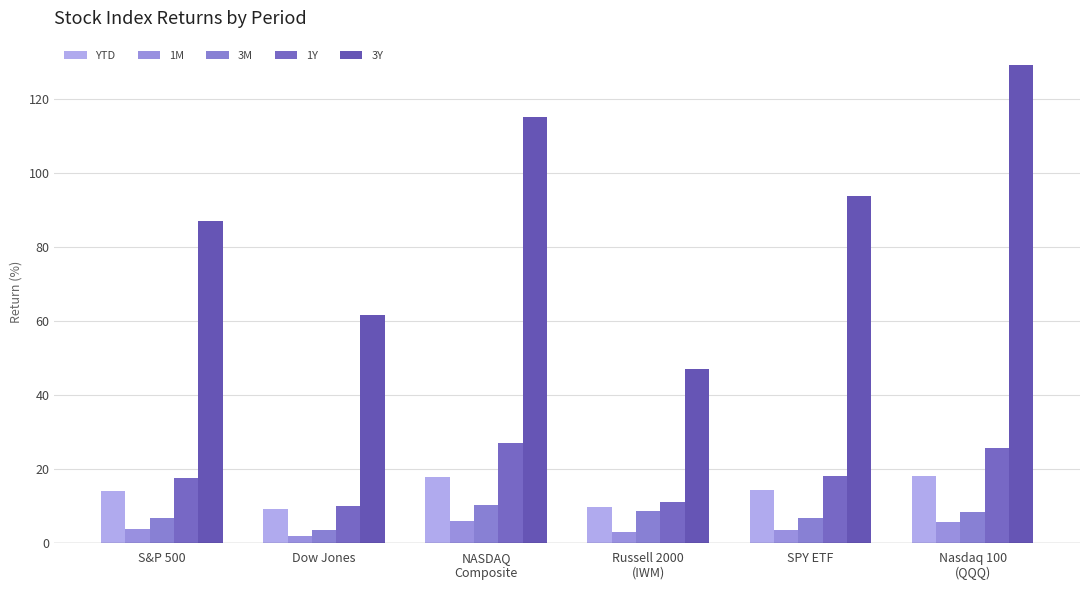

Reading left to right, list all the values displayed in this chart.

YTD: 14.1	9.2	17.8	9.7	14.4	18.2
1M: 3.9	2.0	6.1	3.1	3.6	5.8
3M: 6.9	3.6	10.5	8.7	6.9	8.5
1Y: 17.6	10.2	27.1	11.3	18.3	25.7
3Y: 87.2	61.7	115.2	47.0	93.9	129.4